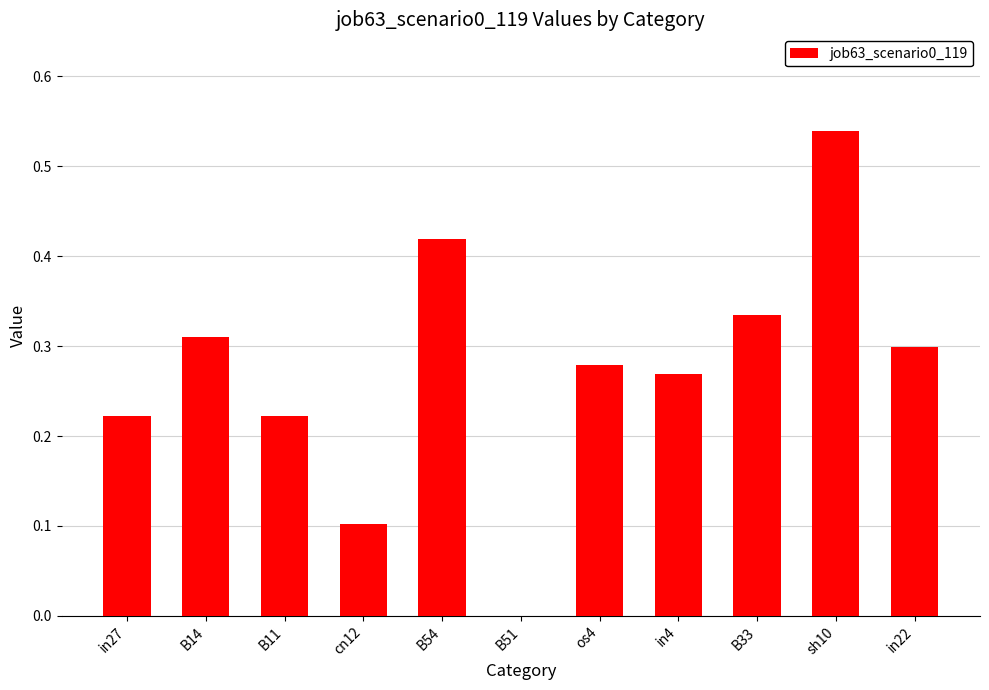

What is the sum of the values at in4 and B33?

0.6